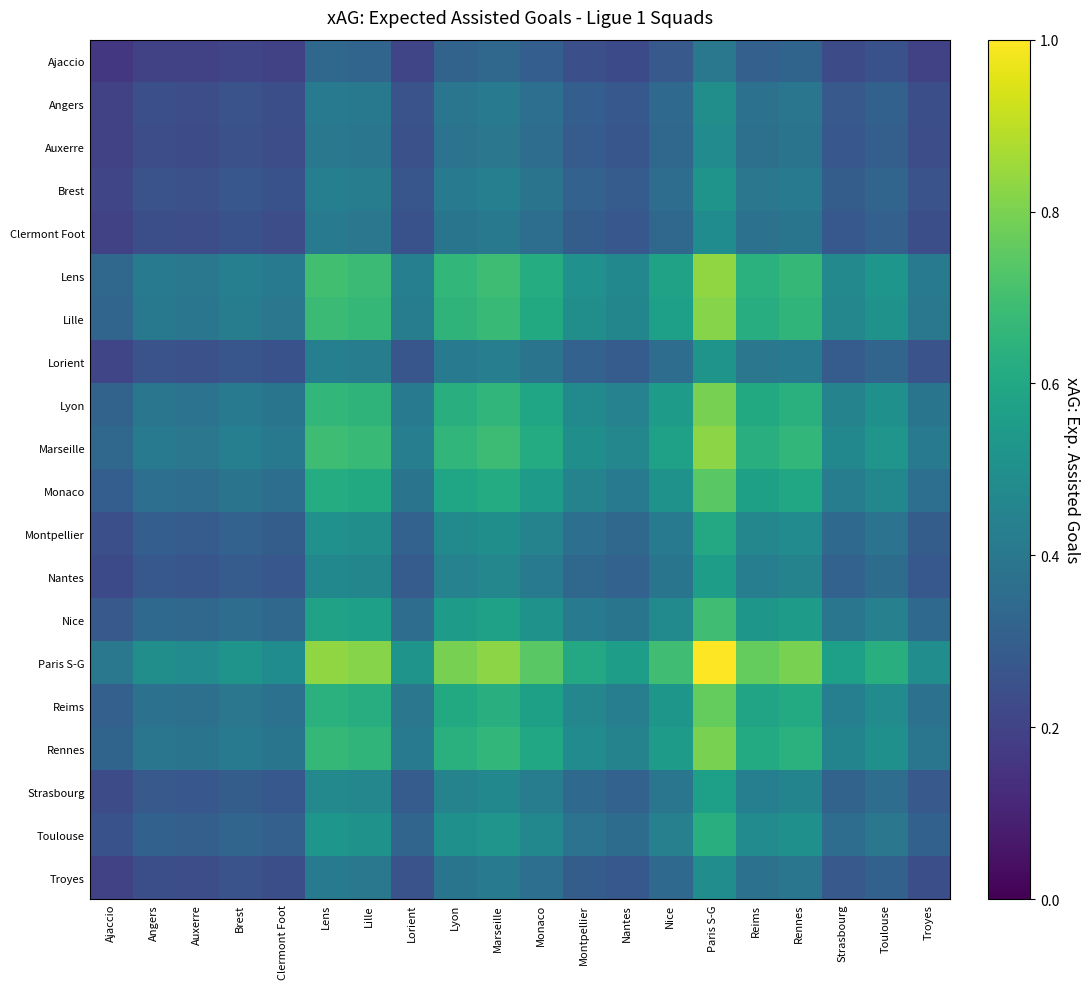

List the series in order of their peak value, highest first.

Paris S-G, Lens, Marseille, Lille, Rennes, Lyon, Reims, Monaco, Nice, Toulouse, Montpellier, Strasbourg, Nantes, Brest, Lorient, Angers, Troyes, Clermont Foot, Auxerre, Ajaccio